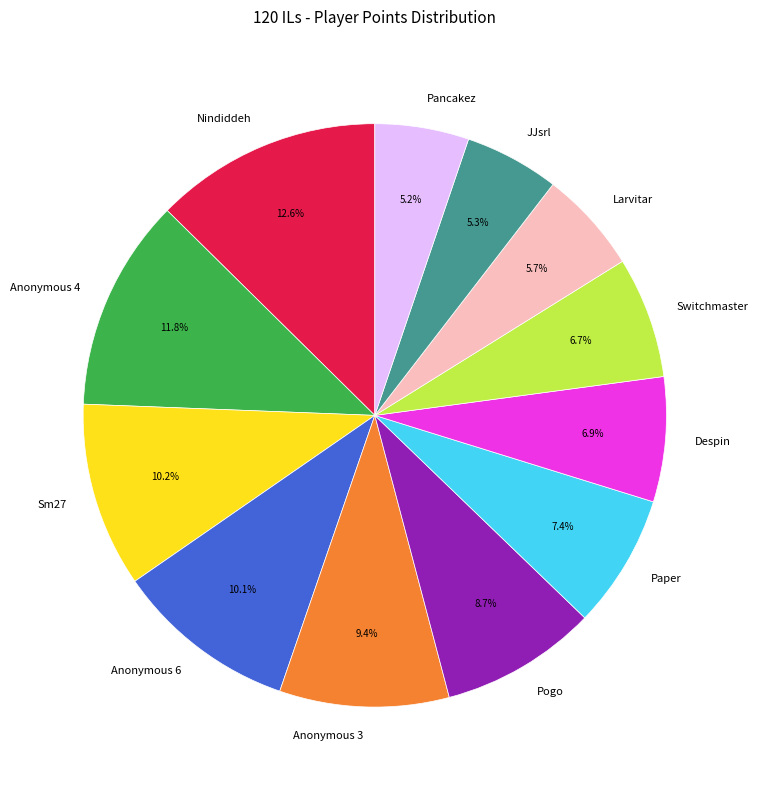

What percentage is the Despin slice, to the nearest percent?

7%